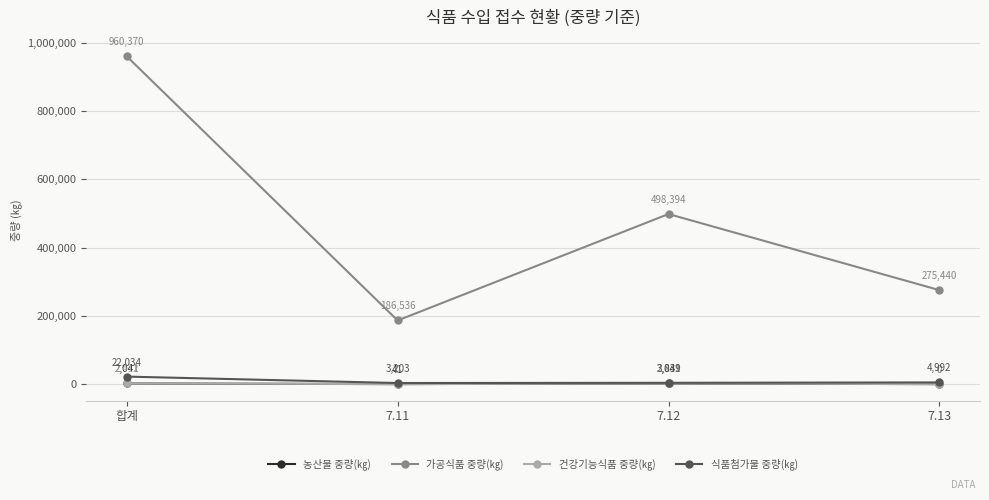

What is the label of the 4th point from the right?

합계